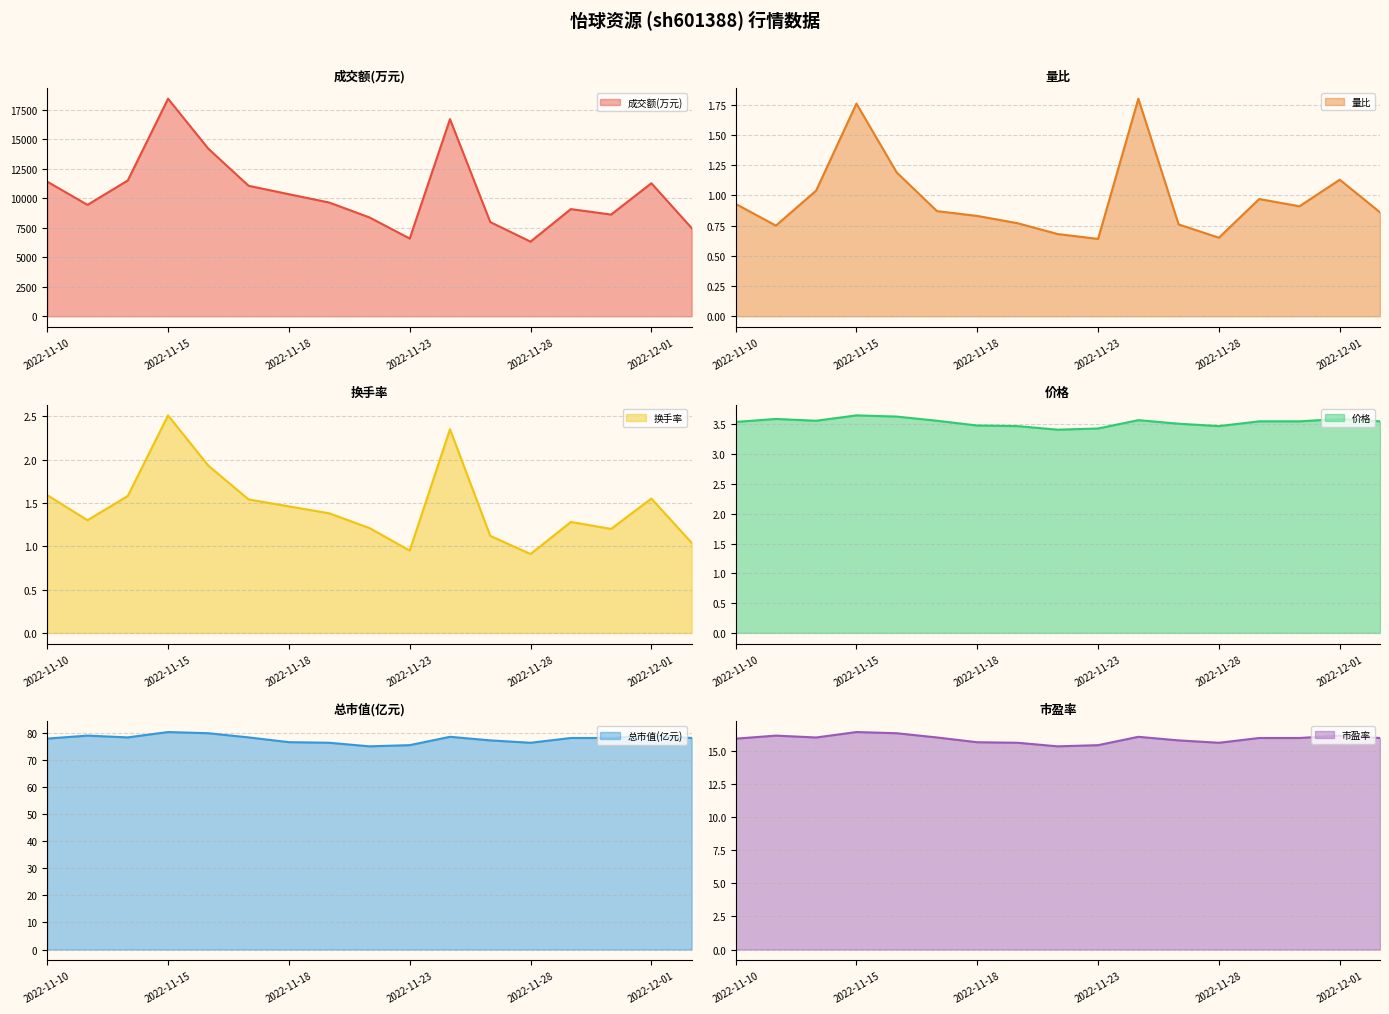

True or false: 成交额(万元) line and 量比 line intersect in this chart.

False